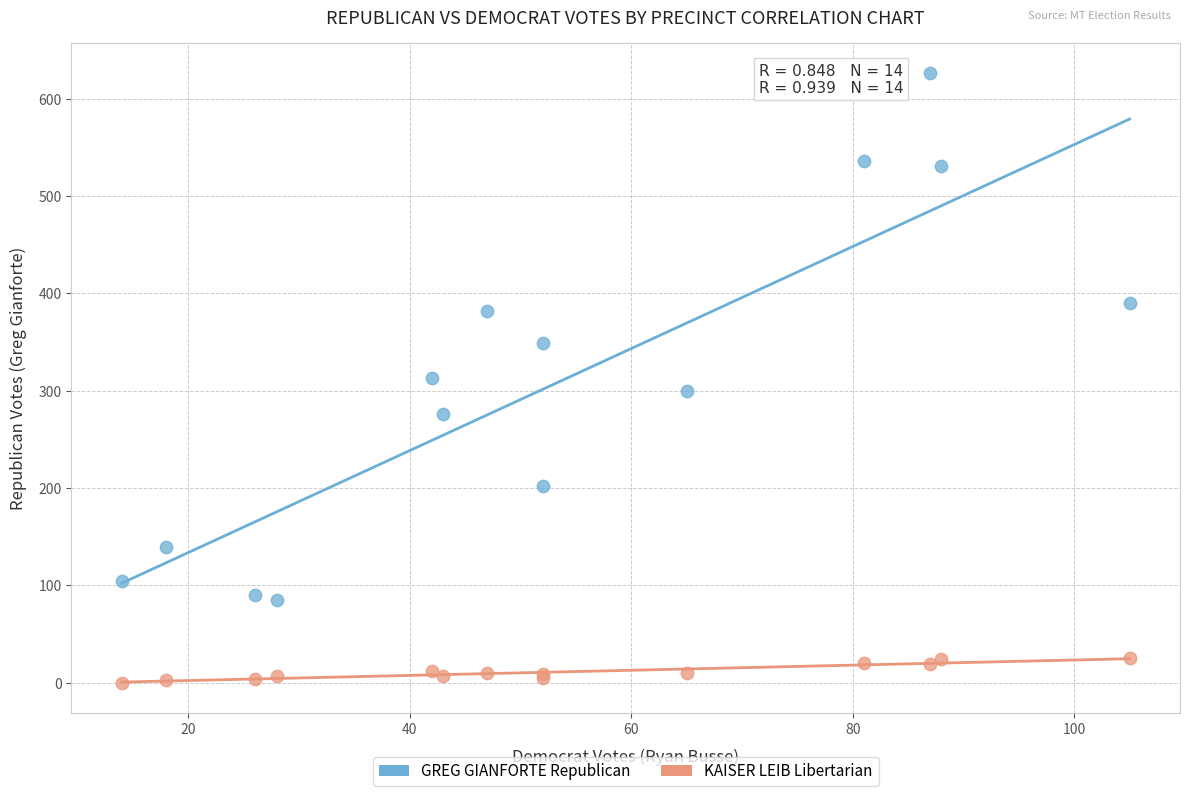

What is the X range (max minus min) for the scatter plot?

91